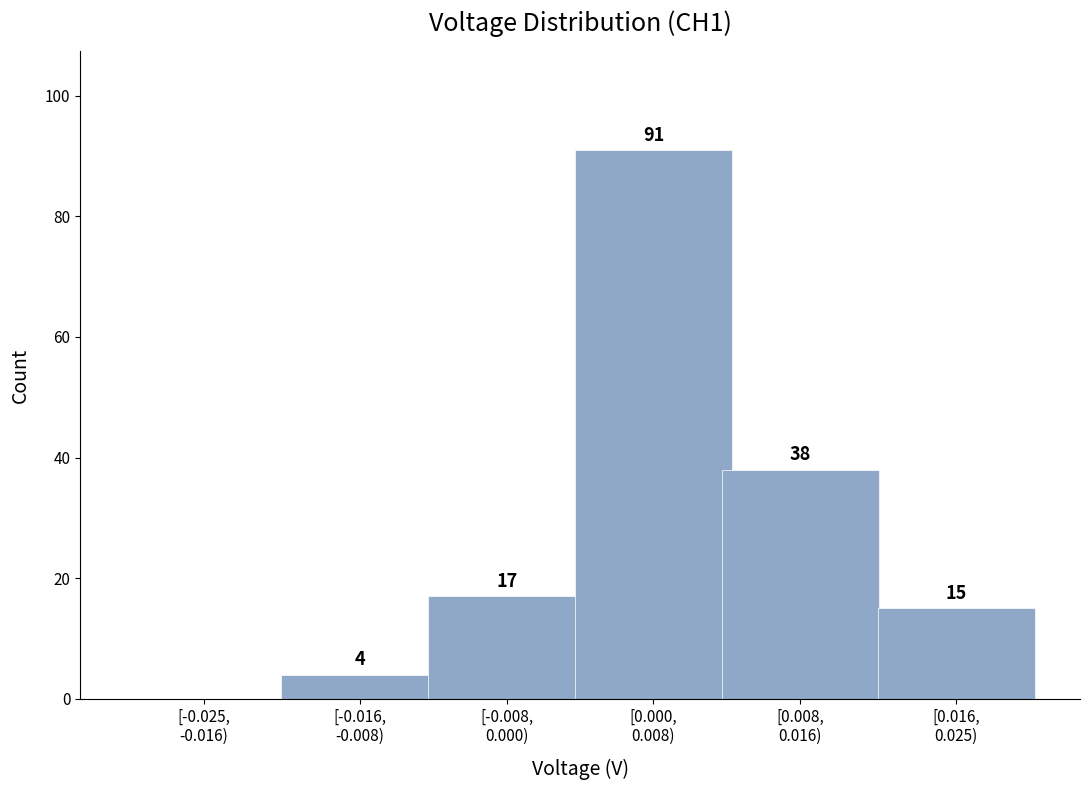

What is the sum of all values?

165